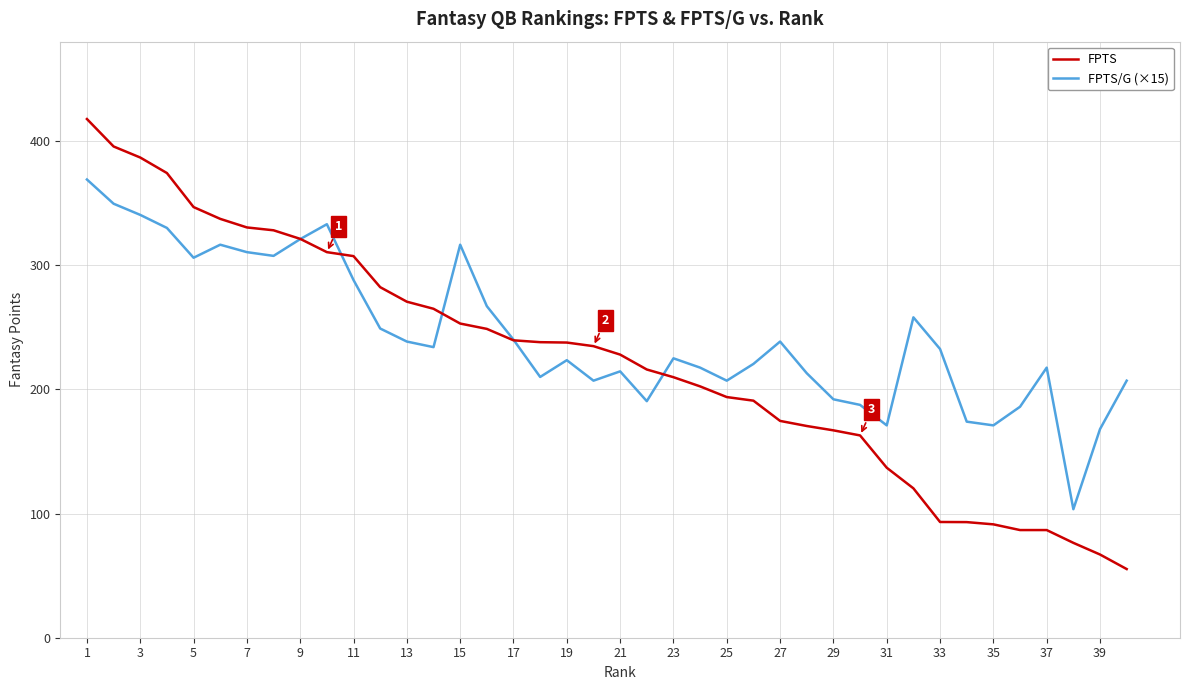

What is the lowest value of the FPTS series?

55.3